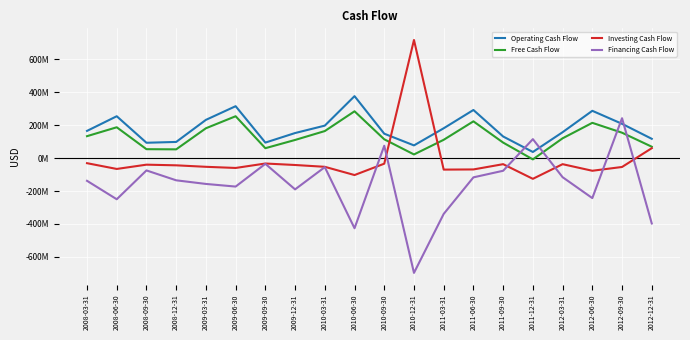

At which label is Financing Cash Flow closest to -227500000?

2012-06-30